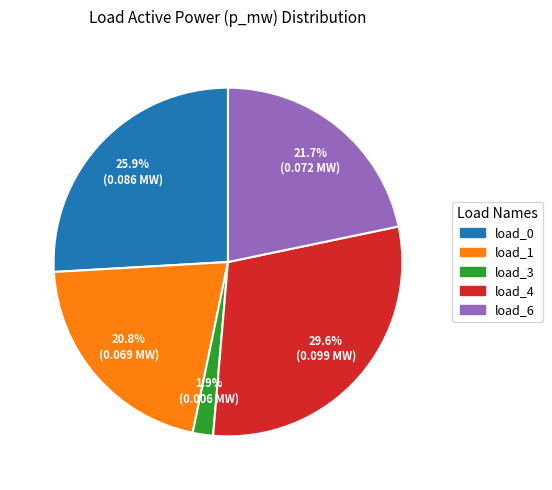

Is there a majority slice in this chart?

No